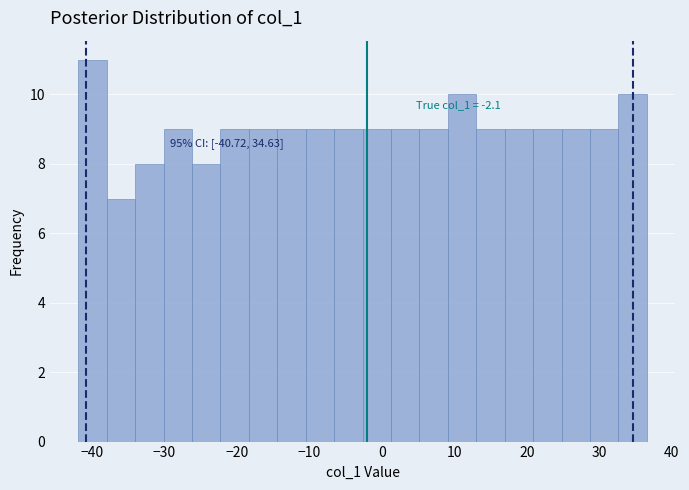

Read against the x-axis, roughly where is the centre of the tallest bar?

-40